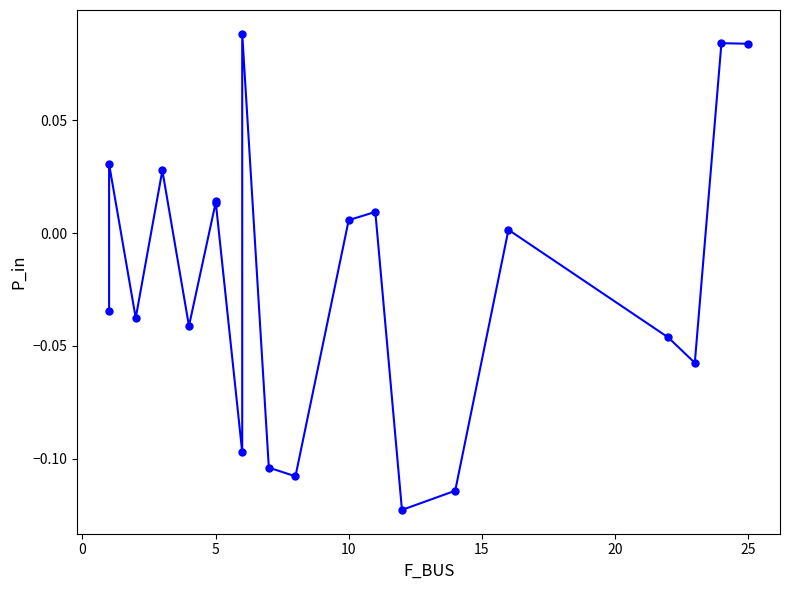

What is the smallest value displayed?

-0.1